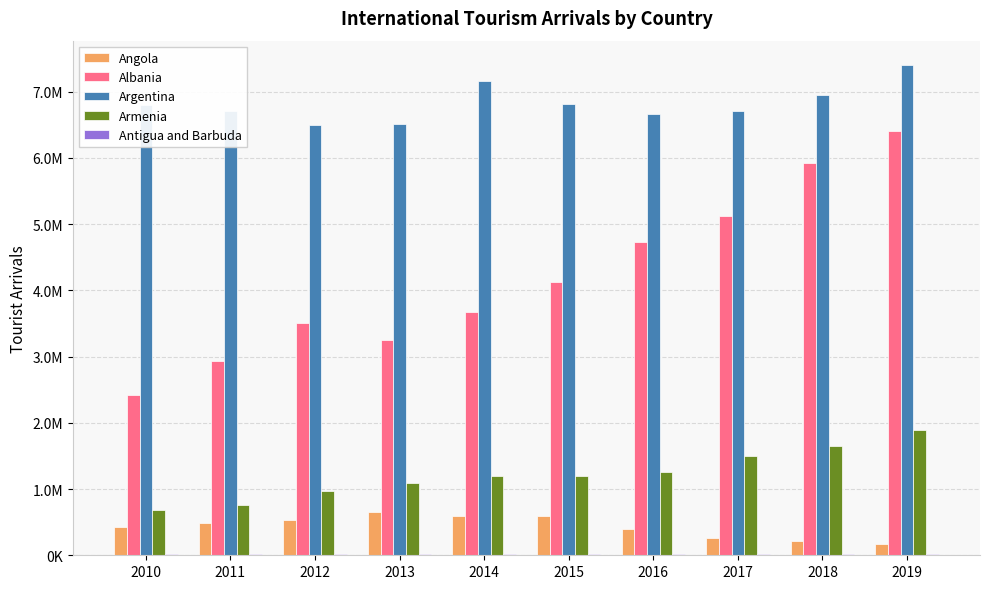

Which has a higher value, 2018 or 2015?

2015